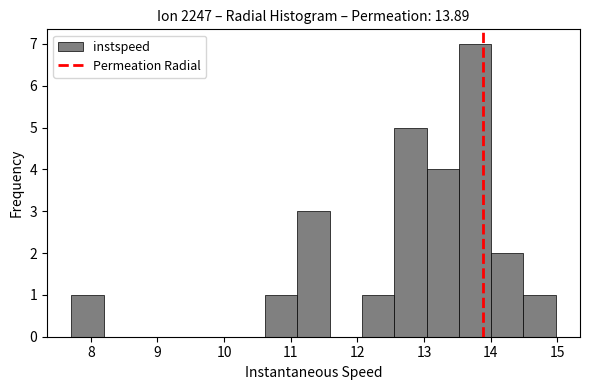

What is the height of the bar covering 12.1 to 12.6 on the x-axis? Neither the bar edges nor the heights are printed on the chart, so give them approximately, as read against the axes.

1